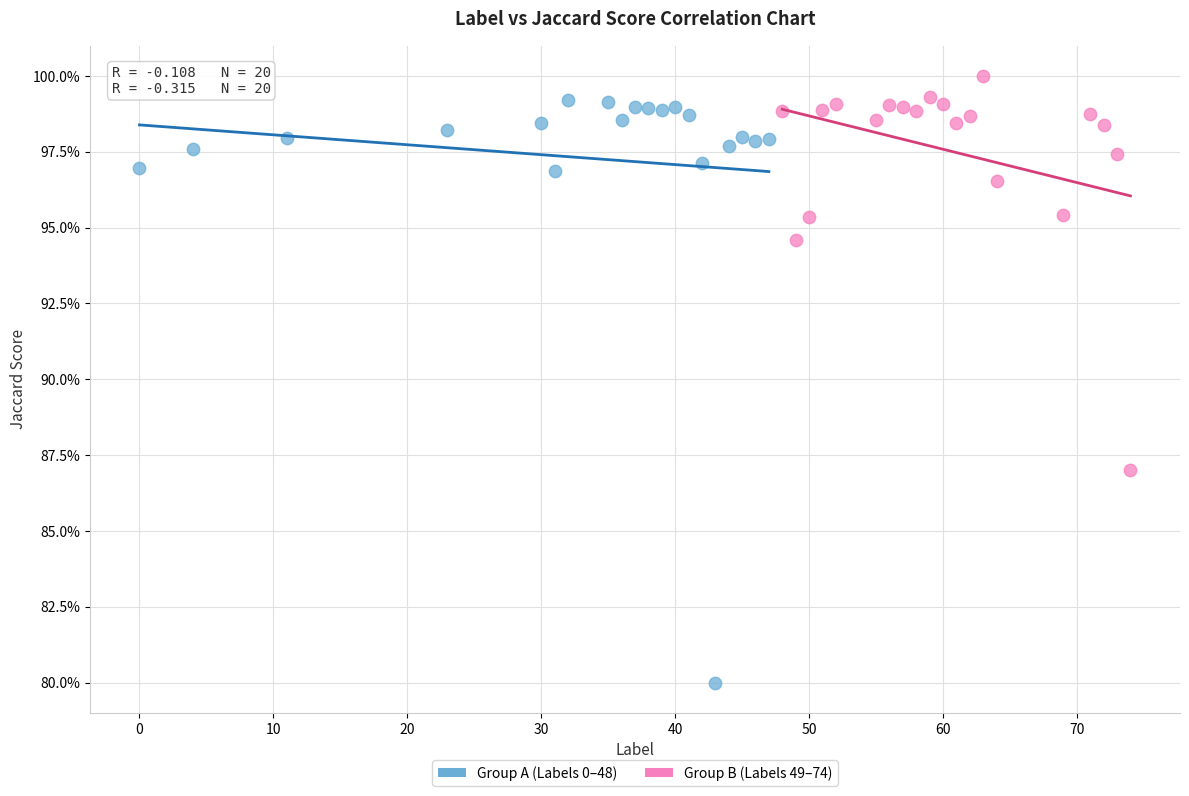

Which series reaches the minimum Y coordinate?

Group A (Labels 0–48)